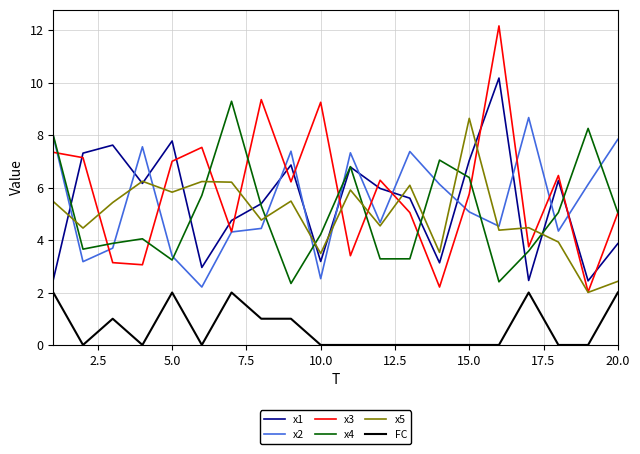

At how many categories does at least one series exceed 9?

4